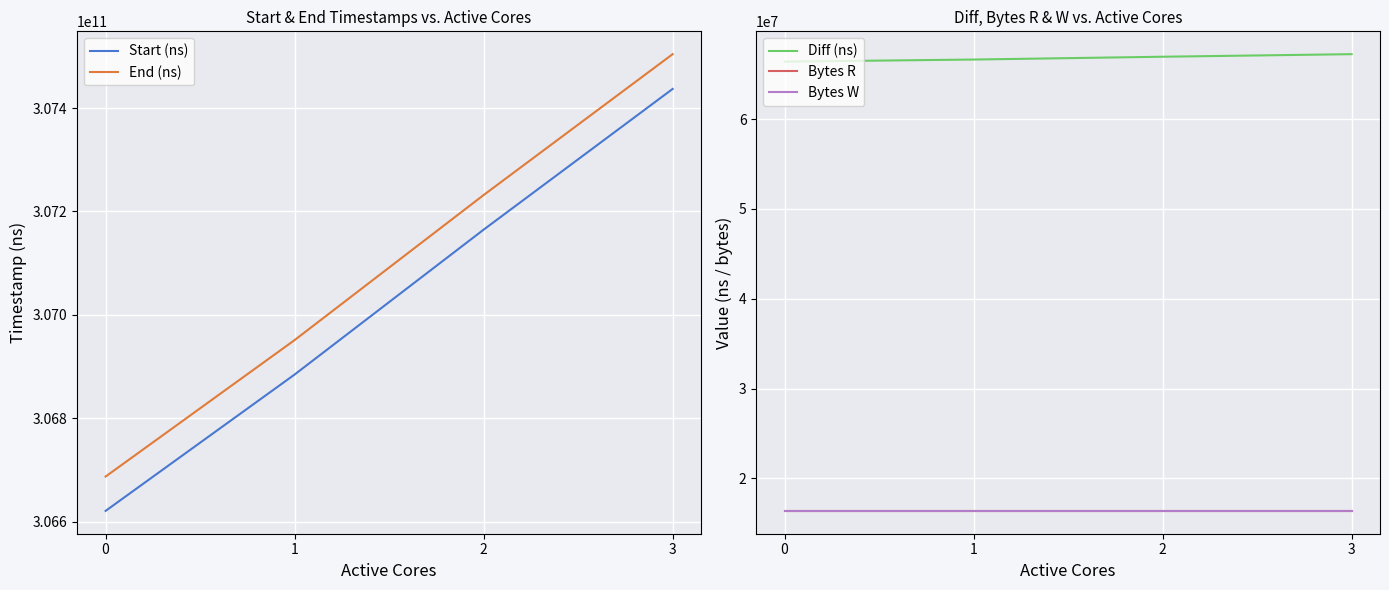

The Bytes W series shows 16384000 at 1. True or false?

True